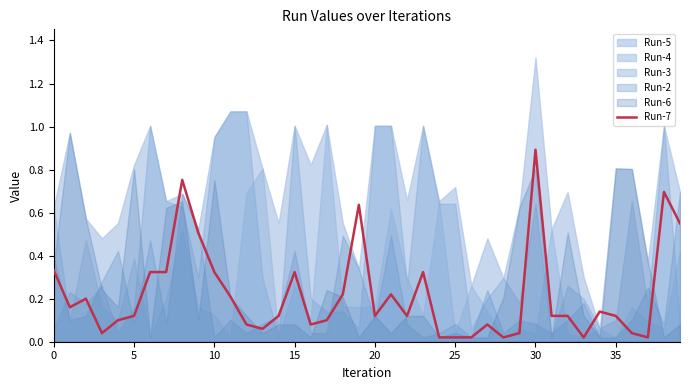

How many interior local peaks (higher than both neighbors) does the data have?

11